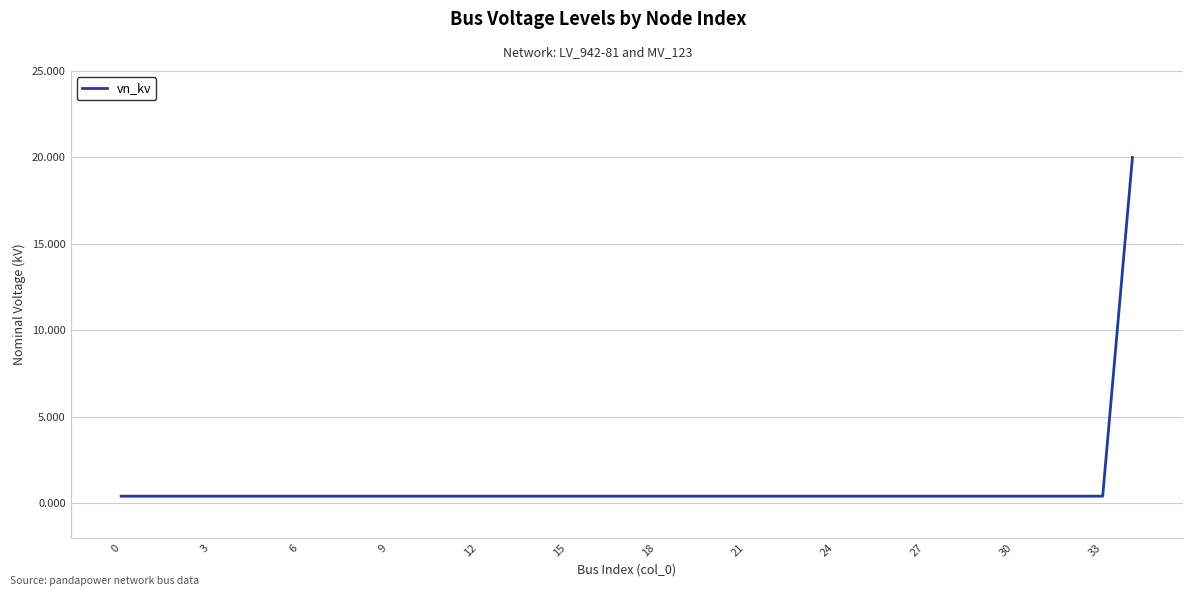

Reading left to right, extract all data points from this chart.

0.4	0.4	0.4	0.4	0.4	0.4	0.4	0.4	0.4	0.4	0.4	0.4	0.4	0.4	0.4	0.4	0.4	0.4	0.4	0.4	0.4	0.4	0.4	0.4	0.4	0.4	0.4	0.4	0.4	0.4	0.4	0.4	0.4	0.4	20.0